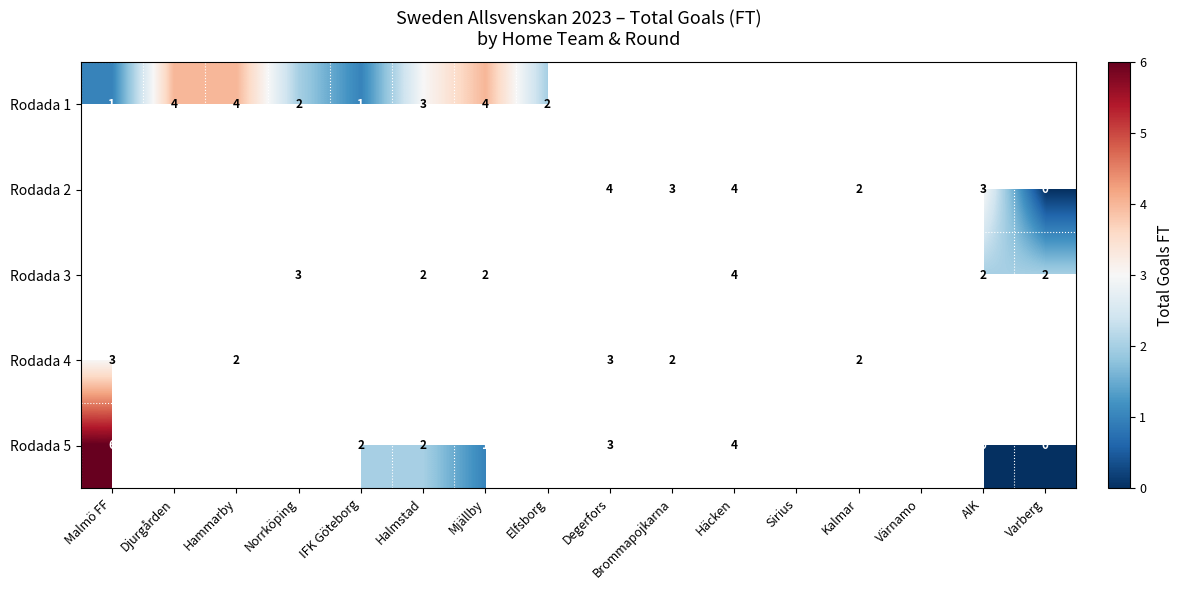

At which category does the chart reach its minimum across all series?

Sirius